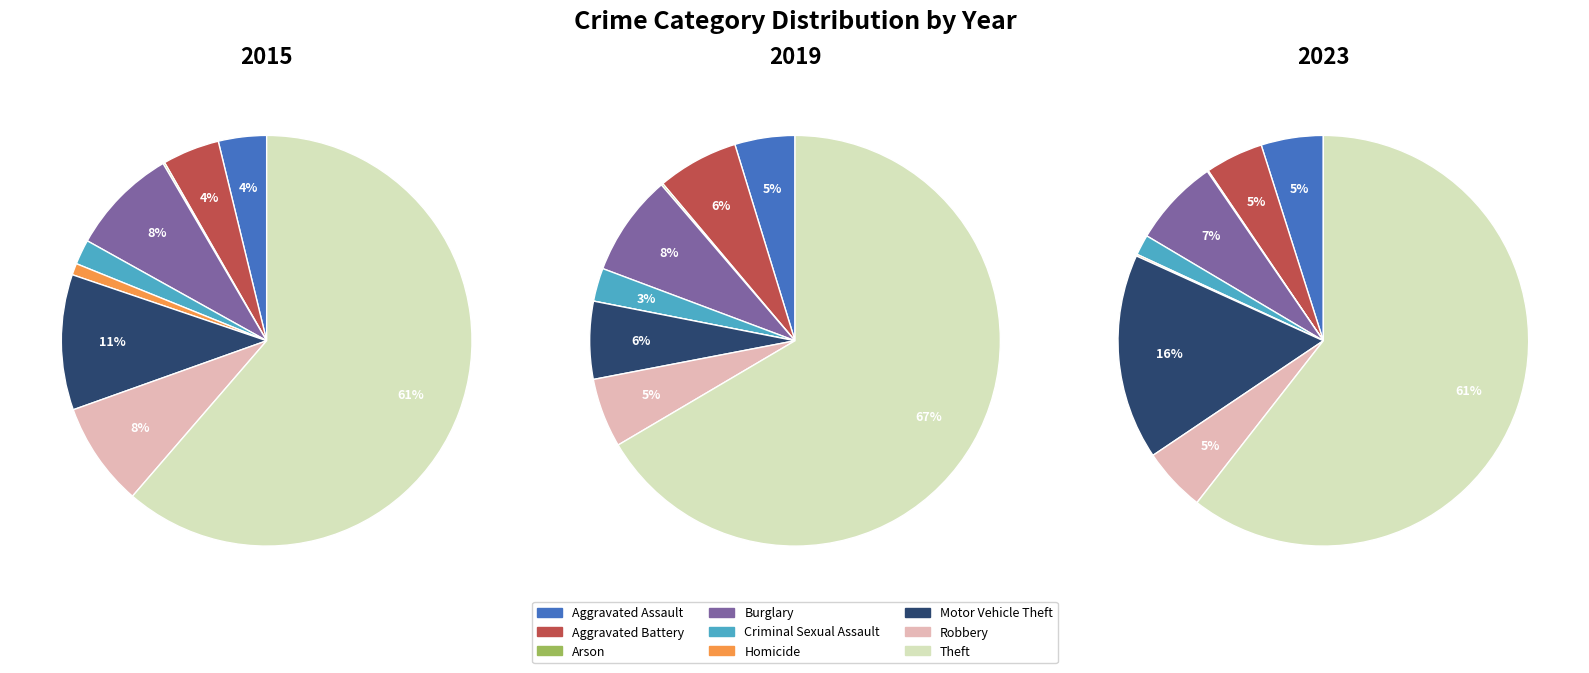

Does any single category account for the majority?

Yes